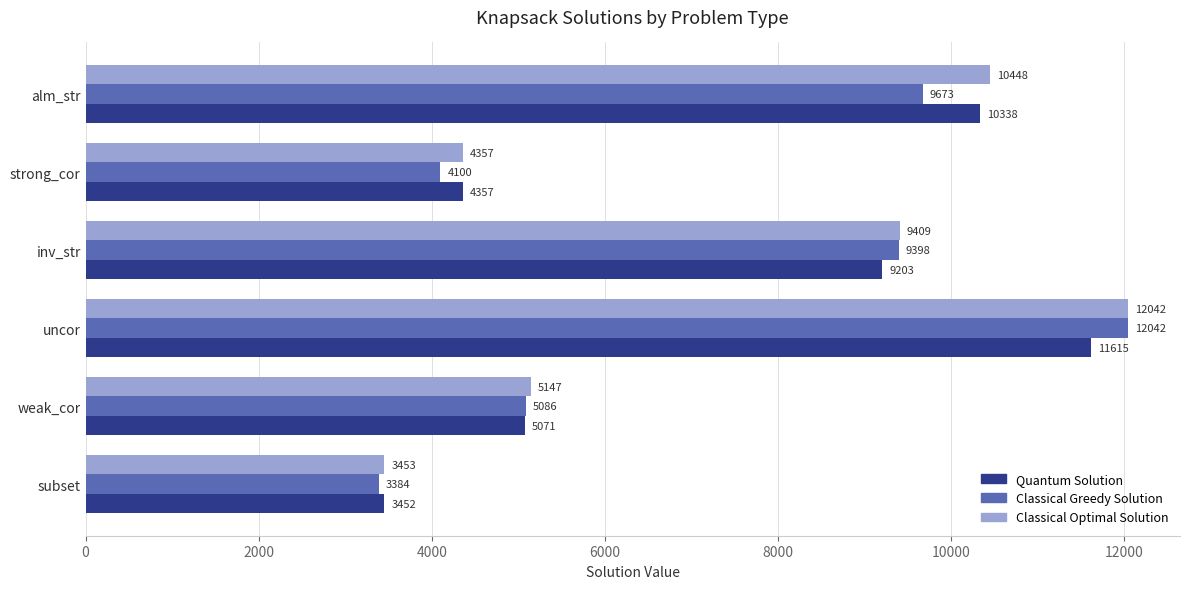

Which series has the largest range (max minus min)?

Classical Greedy Solution